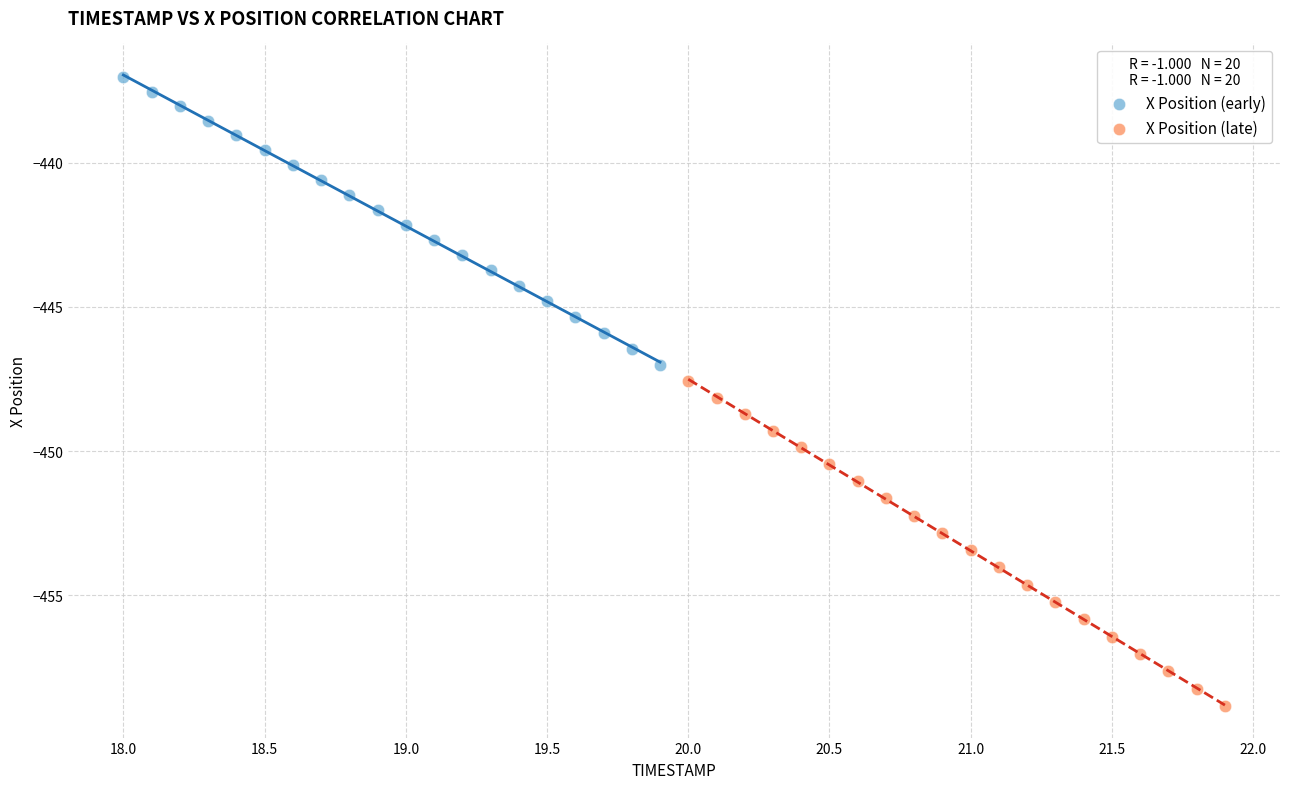

Which series contains the highest Y value?

X Position (early)